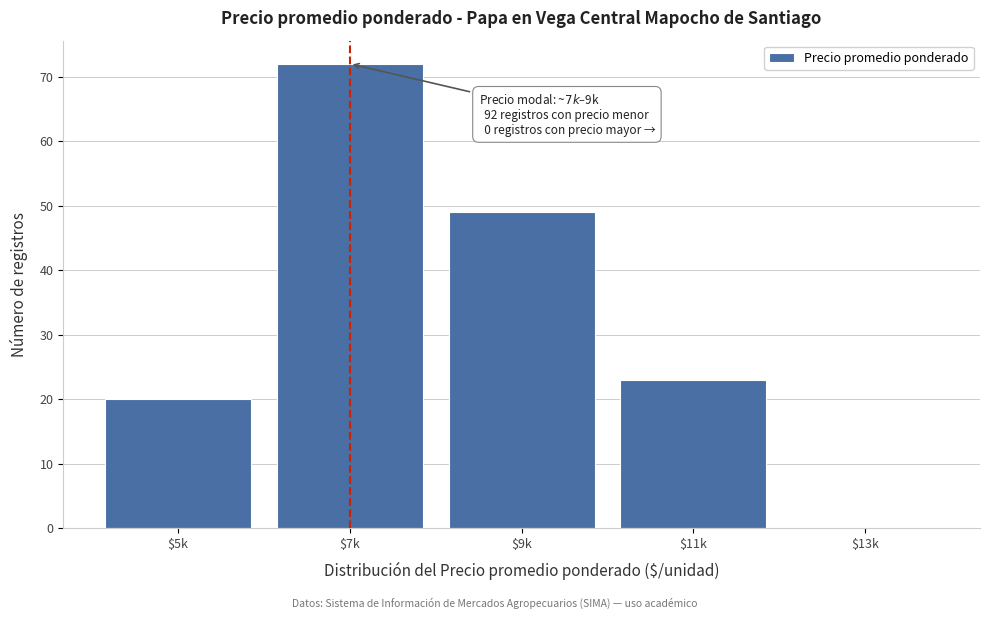

Read the value at $9k.

49